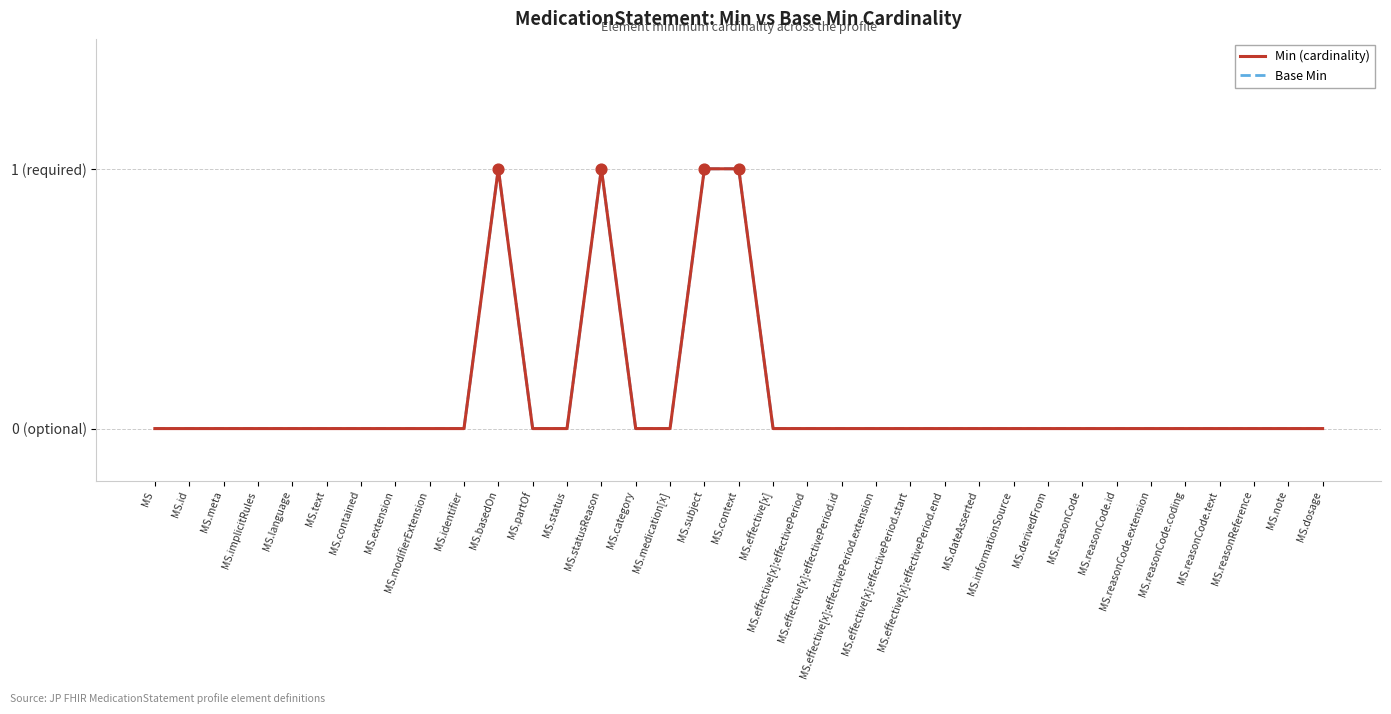

Is this an area chart (filled region under the line)?

No